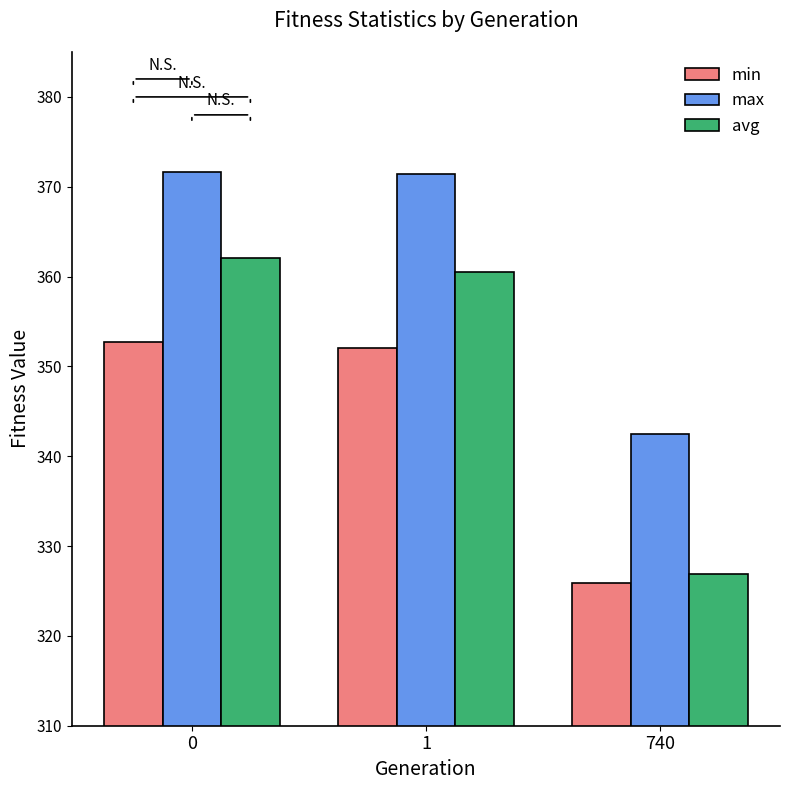

What is the difference between the highest and lowest values at 1?

19.4